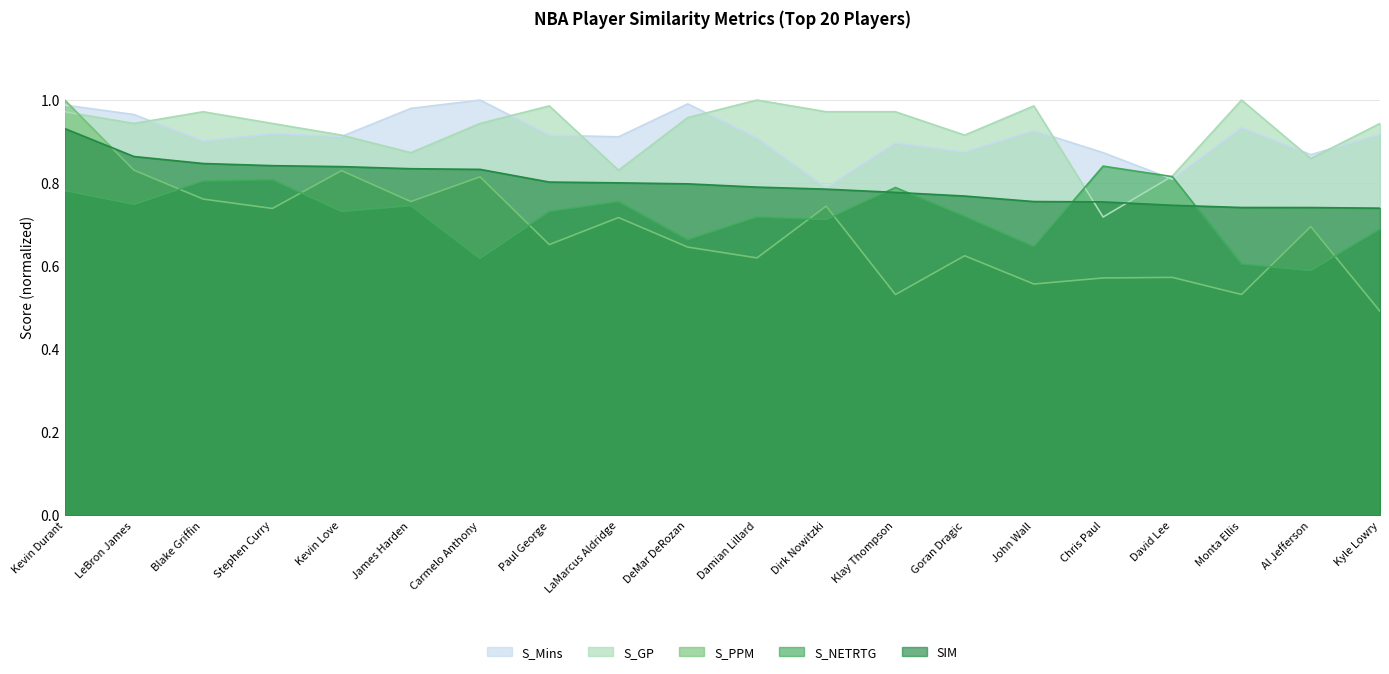

Reading left to right, transcribe all the data shown in this chart.

S_Mins: 1.0	1.0	0.9	0.9	0.9	1.0	1.0	0.9	0.9	1.0	0.9	0.8	0.9	0.9	0.9	0.9	0.8	0.9	0.9	0.9
S_GP: 1.0	0.9	1.0	0.9	0.9	0.9	0.9	1.0	0.8	1.0	1.0	1.0	1.0	0.9	1.0	0.7	0.8	1.0	0.9	0.9
S_PPM: 1.0	0.8	0.8	0.7	0.8	0.8	0.8	0.7	0.7	0.6	0.6	0.7	0.5	0.6	0.6	0.6	0.6	0.5	0.7	0.5
S_NETRTG: 0.8	0.7	0.8	0.8	0.7	0.7	0.6	0.7	0.8	0.7	0.7	0.7	0.8	0.7	0.6	0.8	0.8	0.6	0.6	0.7
SIM: 0.9	0.9	0.8	0.8	0.8	0.8	0.8	0.8	0.8	0.8	0.8	0.8	0.8	0.8	0.8	0.8	0.7	0.7	0.7	0.7